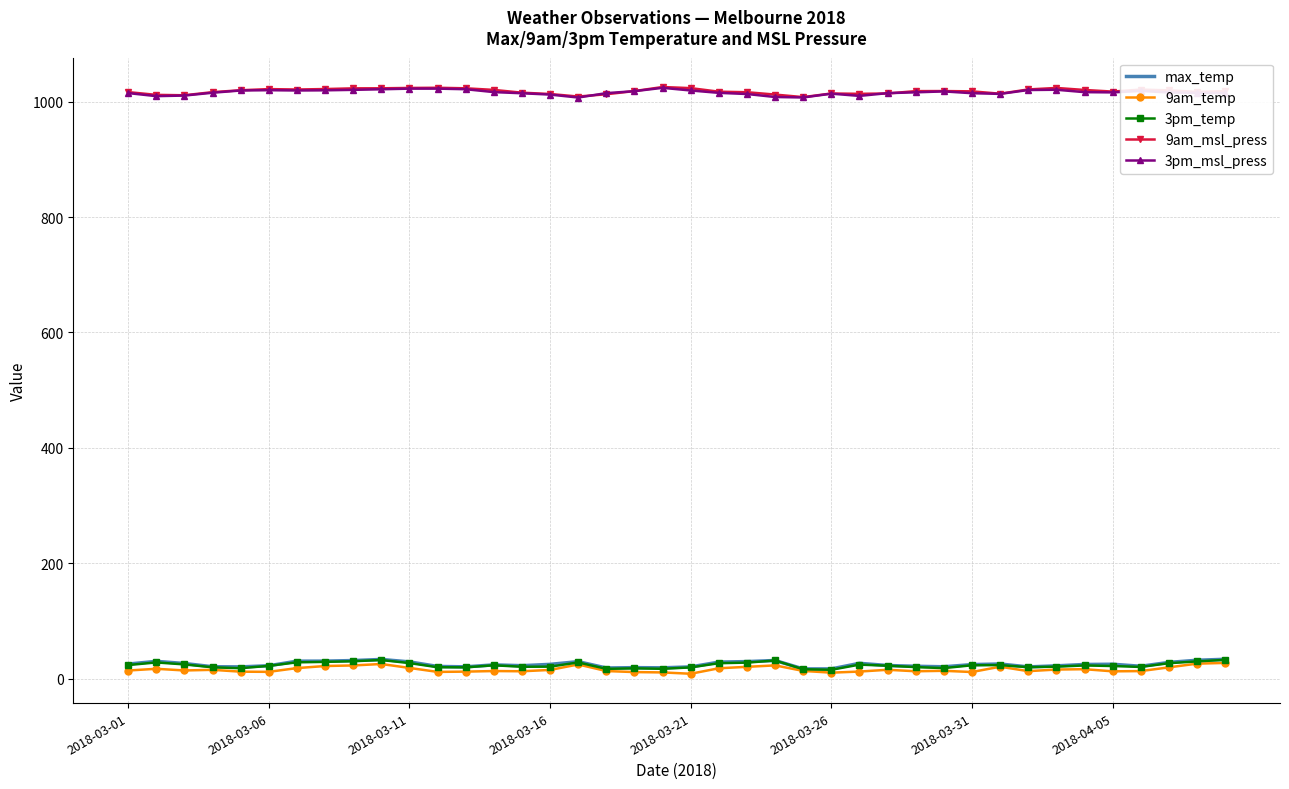

True or false: 9am_temp and 3pm_msl_press intersect in this chart.

False